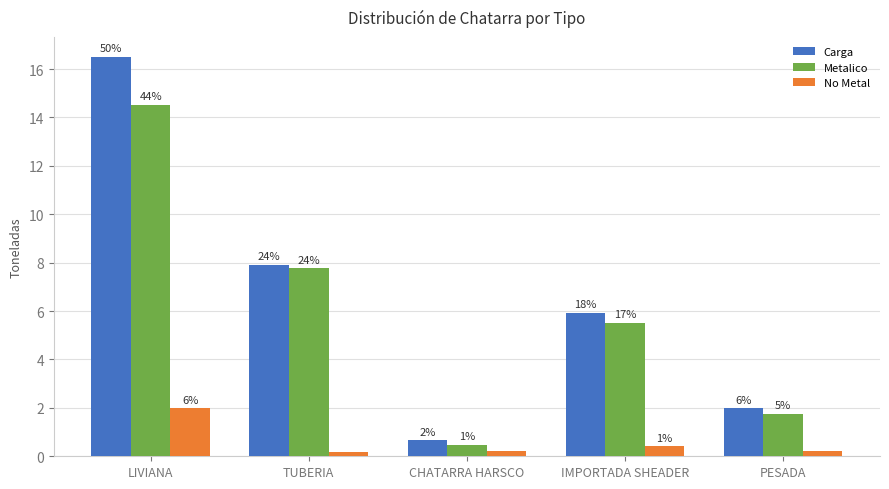

How many bars are there in total?

15